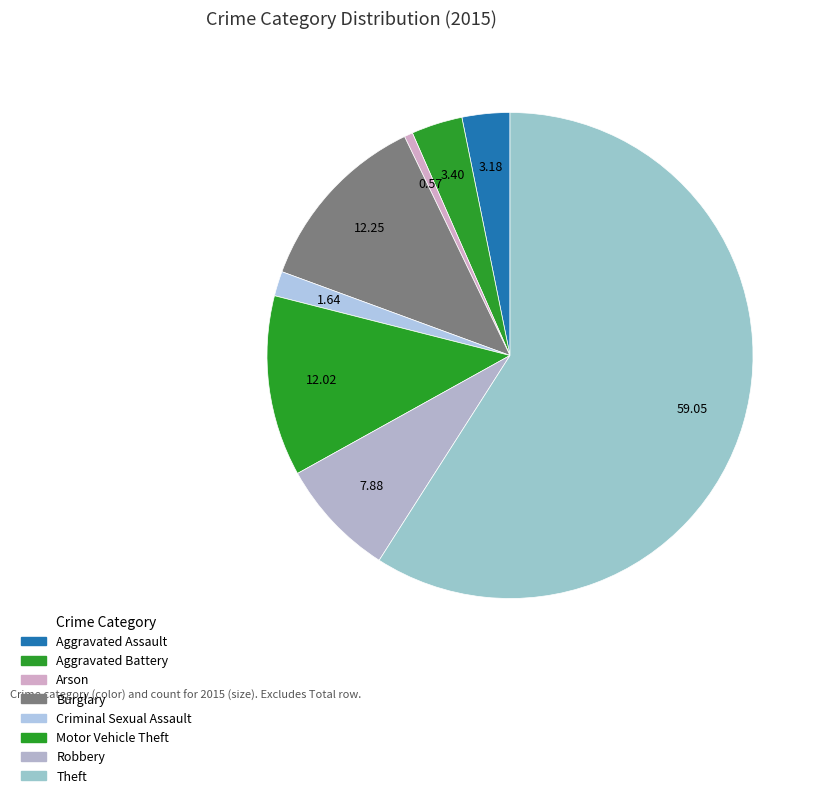

Rank the categories by value from highest to lowest.

Theft, Burglary, Motor Vehicle Theft, Robbery, Aggravated Battery, Aggravated Assault, Criminal Sexual Assault, Arson